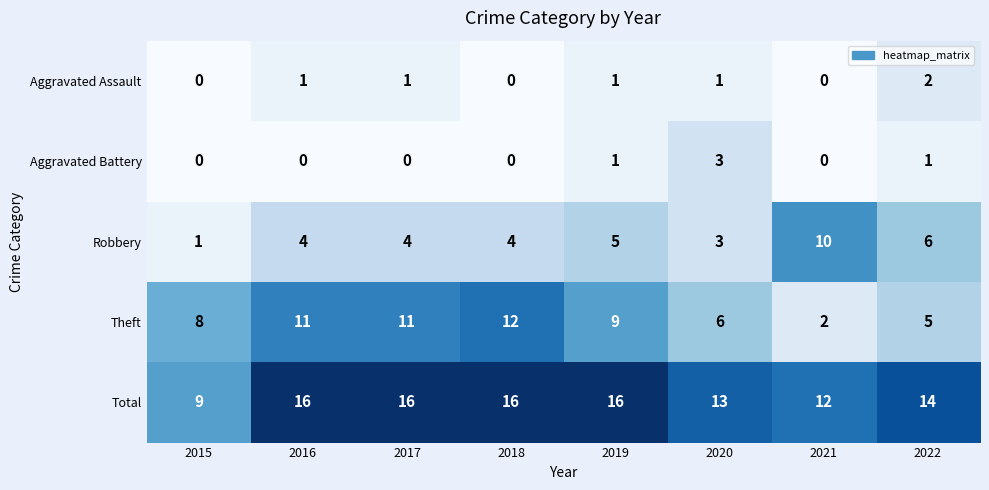

What is the spread (max minus min) of values at 2018?

16